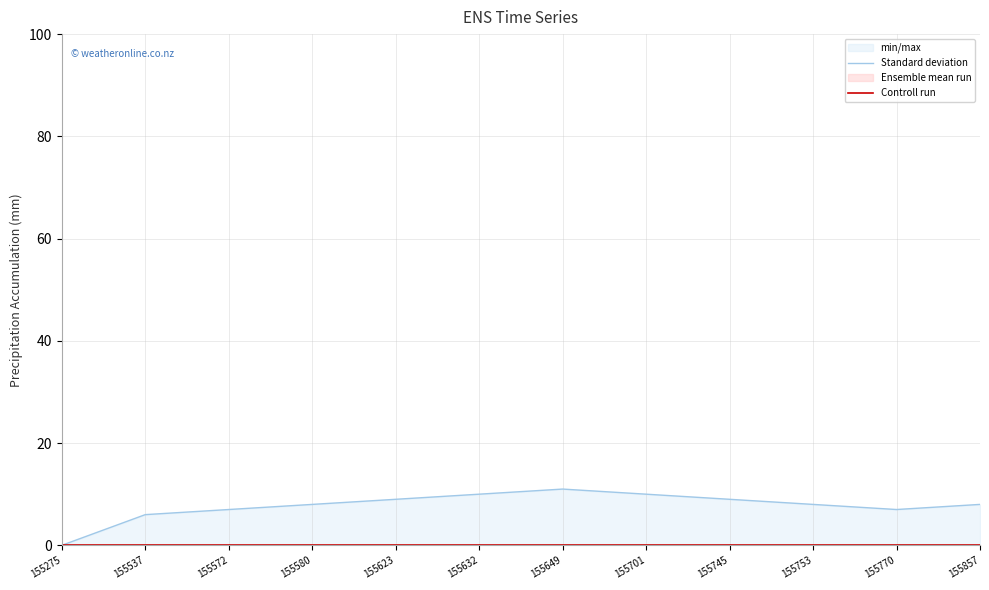

Which series has the largest range (max minus min)?

Standard deviation